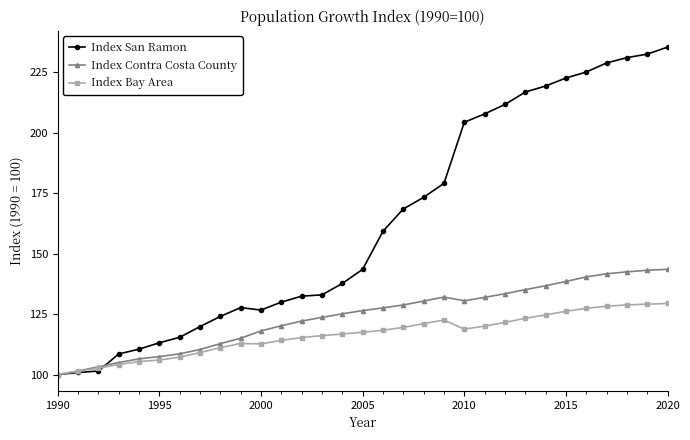

Which series has the largest total across all categories?

Index San Ramon